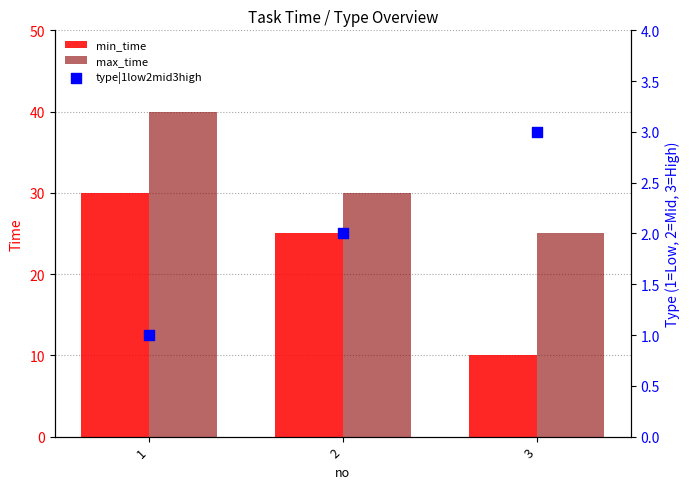

At which category is the sum across all series the highest?

1